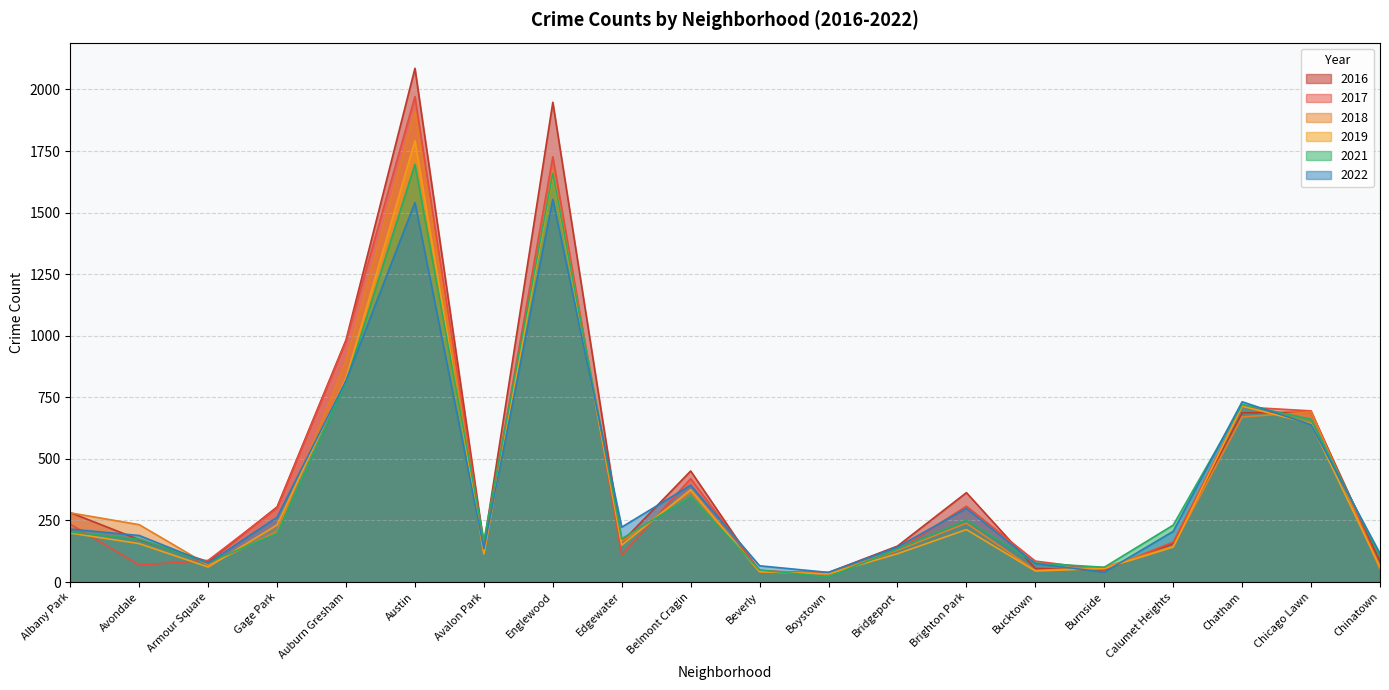

List the labels in order of 2019 value, smallest first.

Boystown, Beverly, Bucktown, Burnside, Armour Square, Chinatown, Avalon Park, Bridgeport, Calumet Heights, Edgewater, Avondale, Albany Park, Brighton Park, Gage Park, Belmont Cragin, Chicago Lawn, Chatham, Auburn Gresham, Englewood, Austin